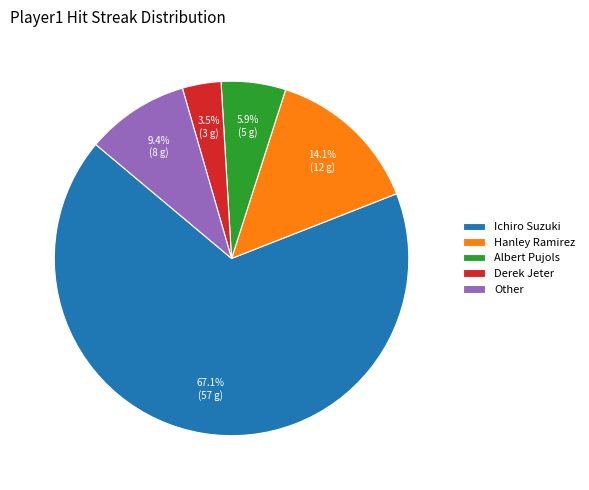

Is there a majority slice in this chart?

Yes